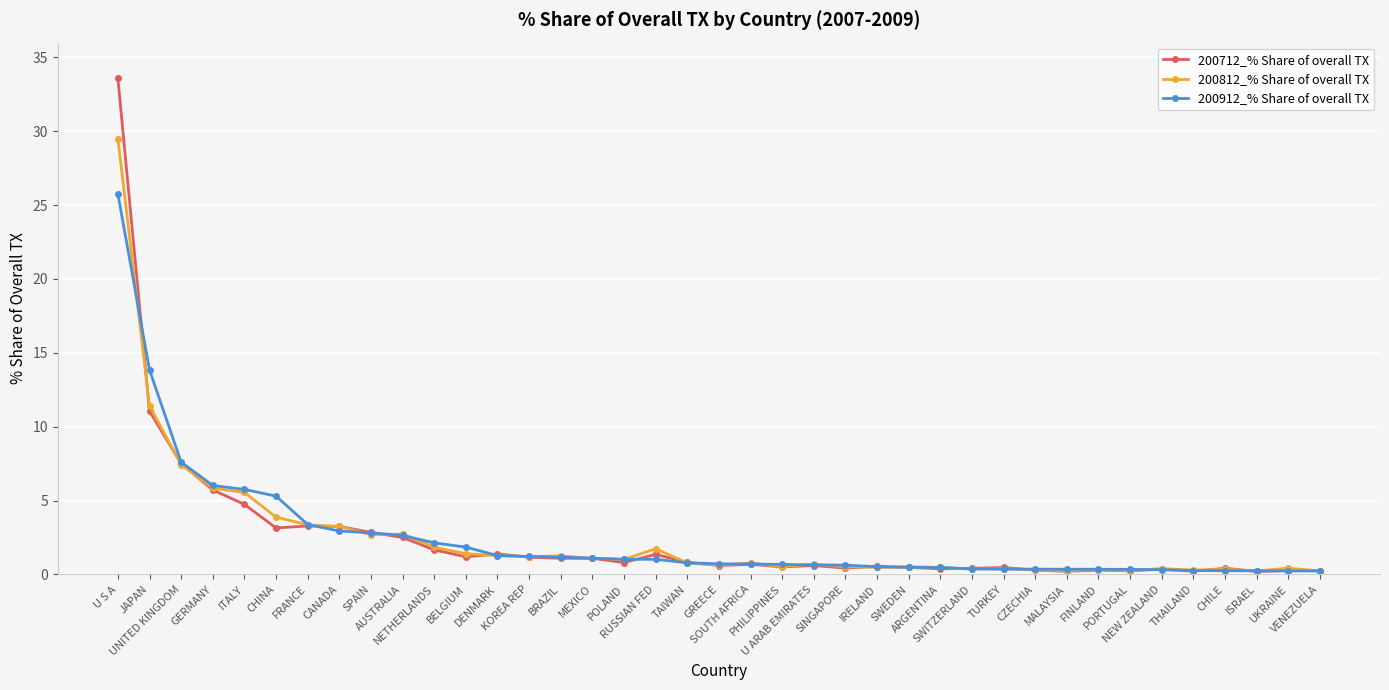

How many lines are shown in the chart?

3